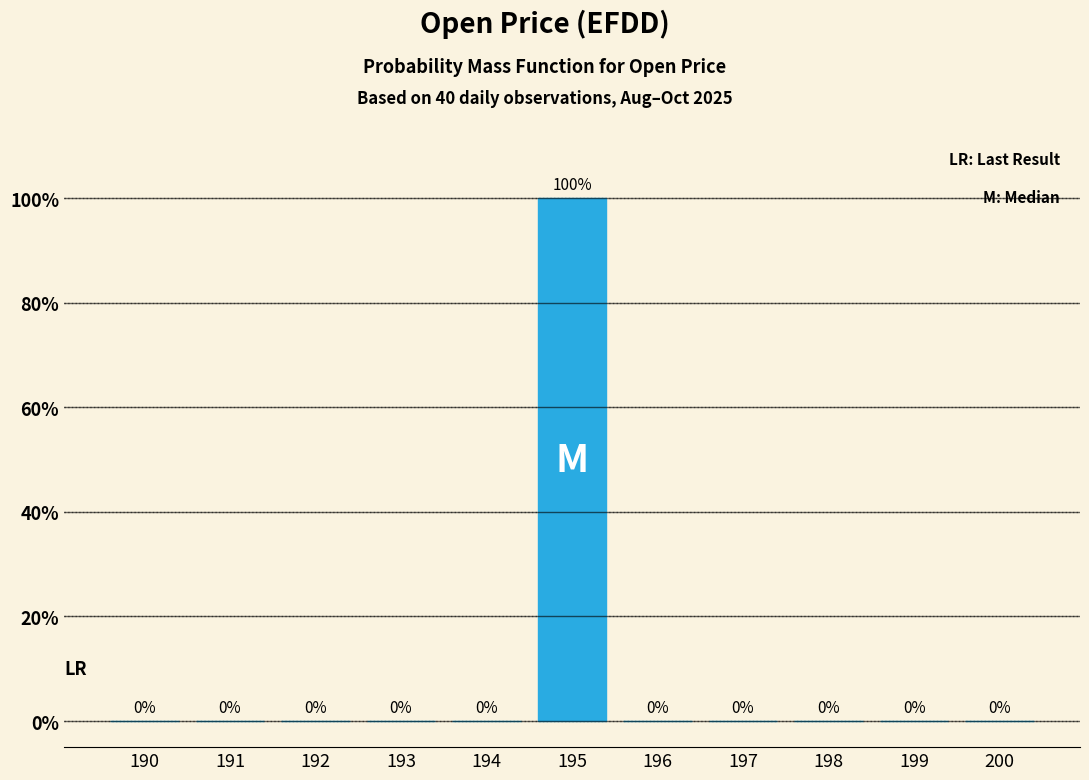

Are the bars horizontal?

No